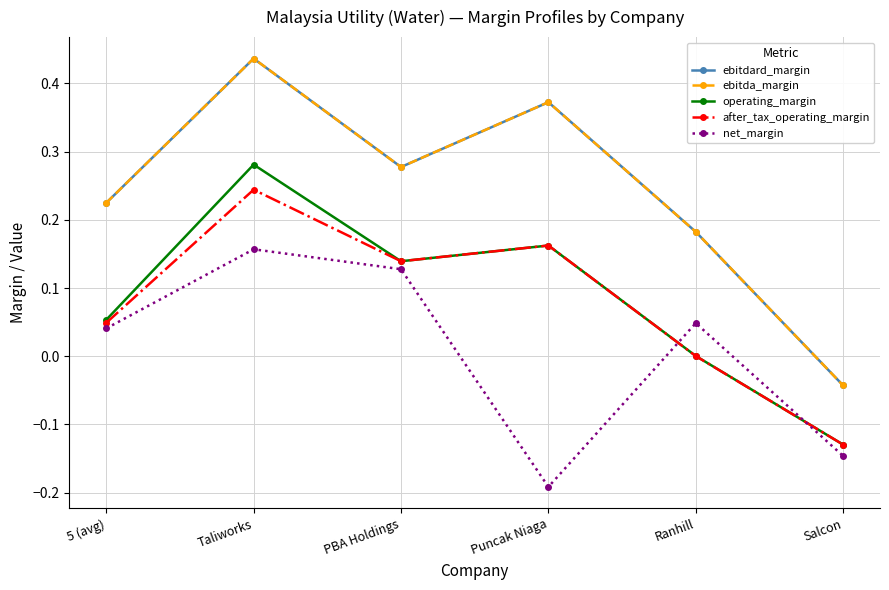

What is the spread (max minus min) of values at Taliworks?

0.3